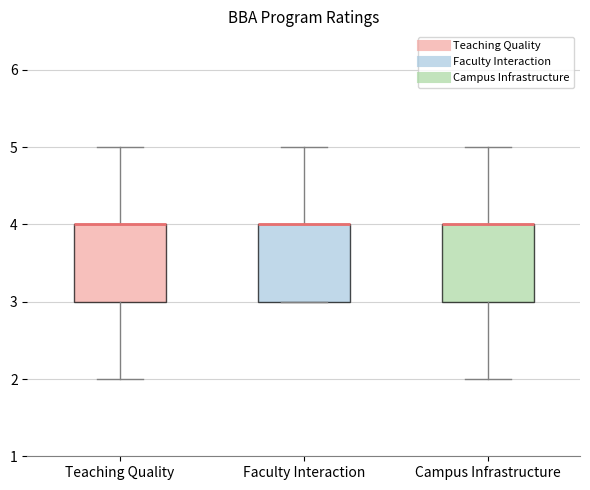

Where does the upper whisker of the box for Faculty Interaction end on the y-axis? The values are not printed on the chart, so give them approximately, as read against the axis.

5